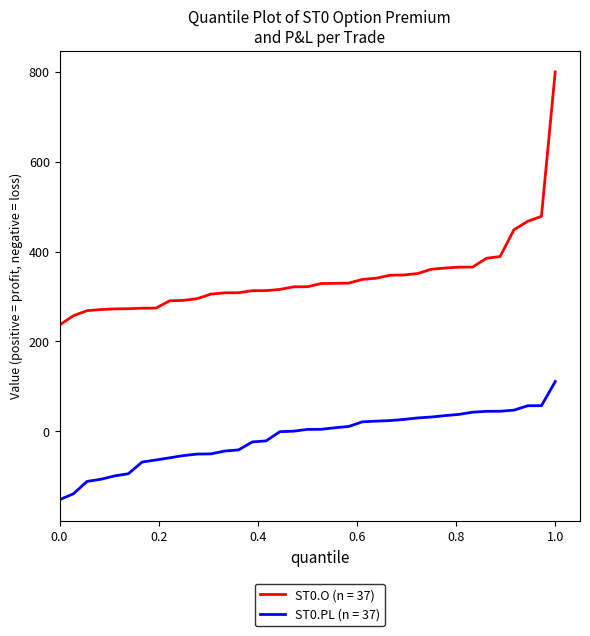

What is the difference between the maximum and minimum values in the ST0.PL (n = 37) series?

262.7